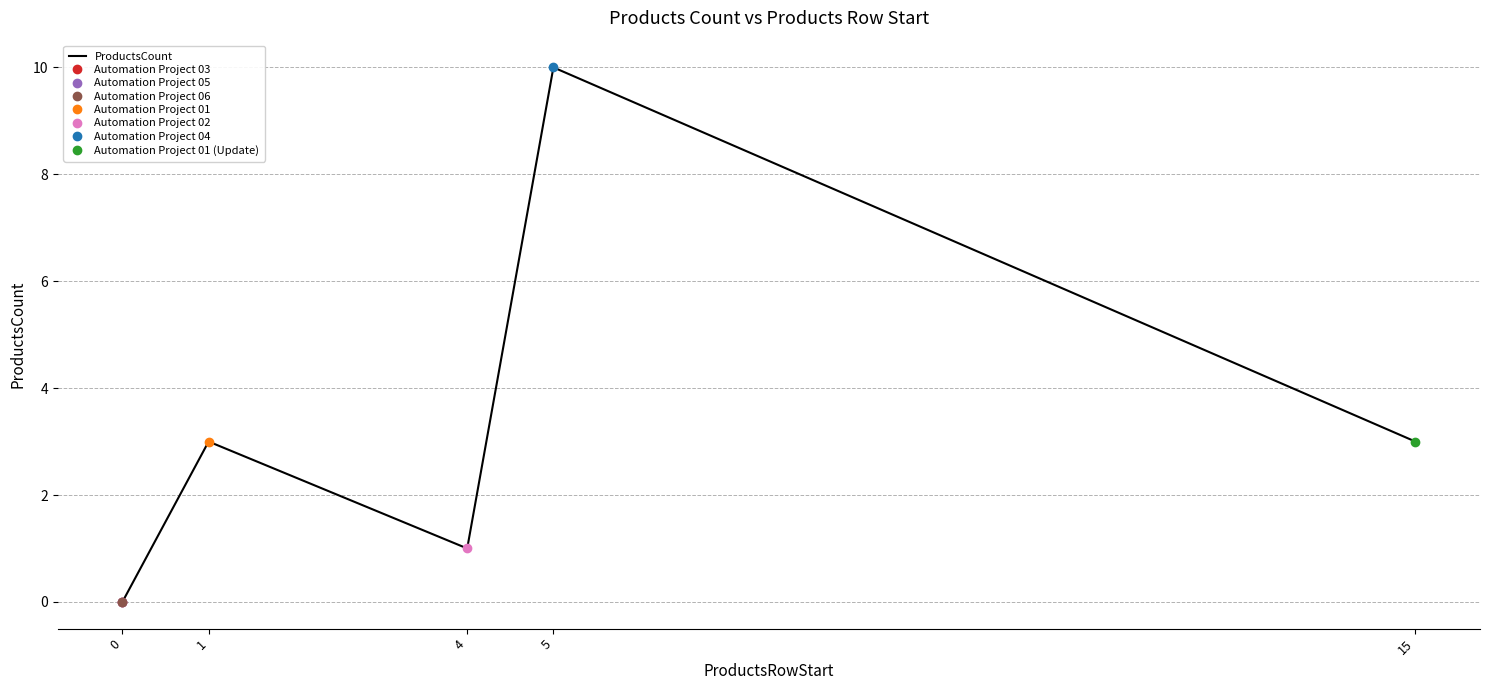

How many values are above zero?

4